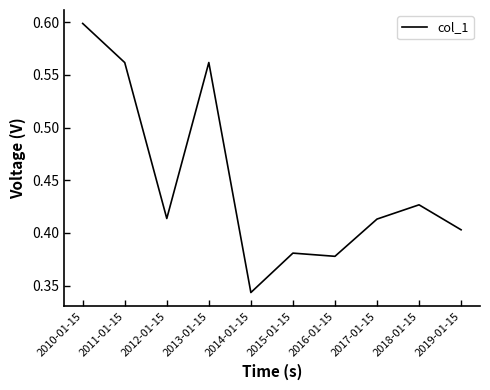

The value at 2013-01-15 is 0.6. True or false?

True